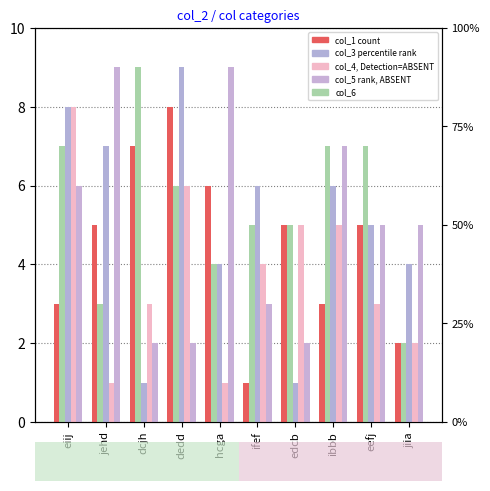

At which label does col_1 first exceed 5?

dcjh